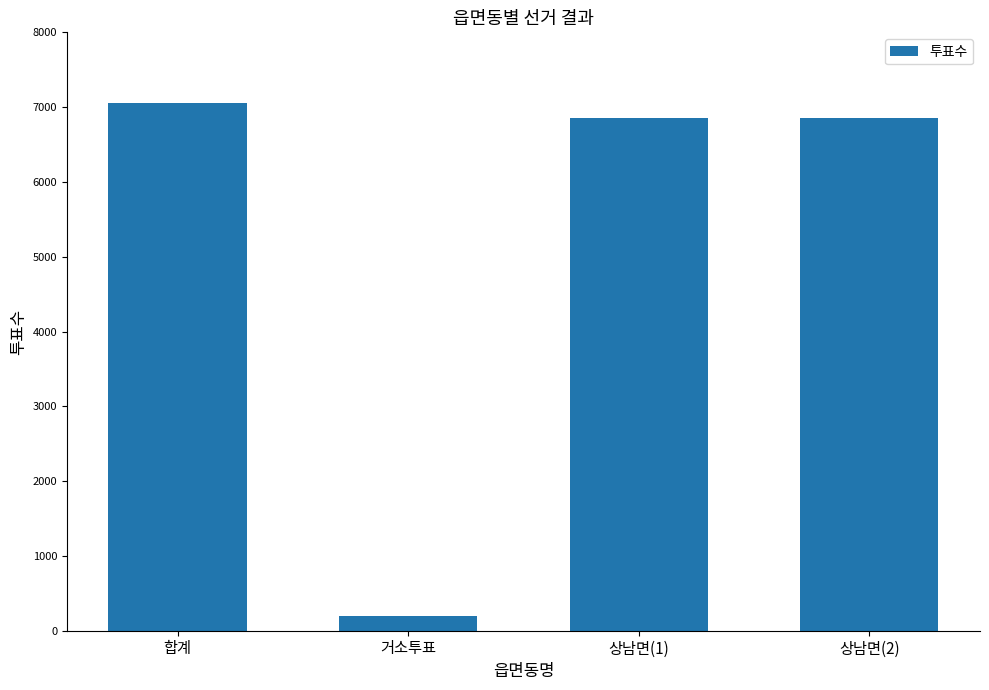

What is the difference between the maximum and minimum values?

6857